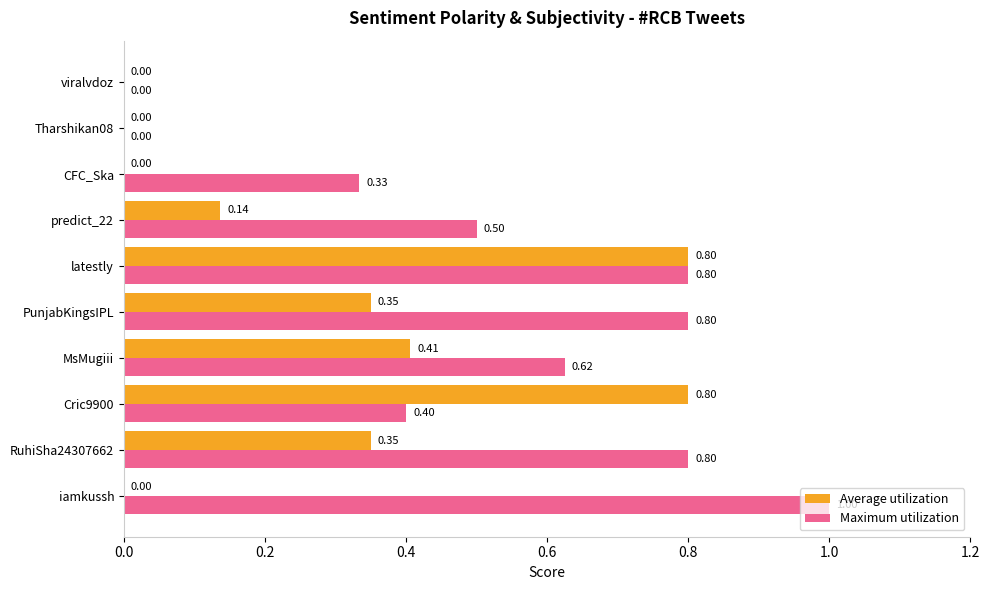

Count the number of data series in this chart.

2